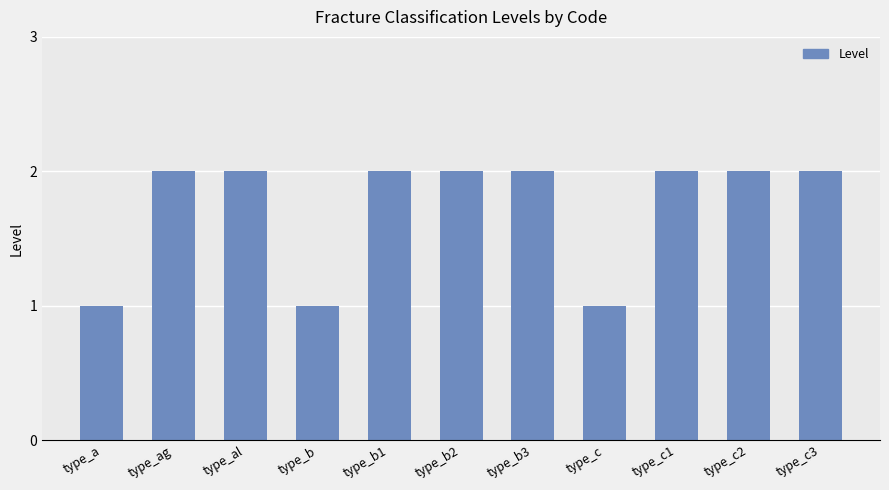

What is the ratio of the value at type_b1 to the value at type_b?

2.0